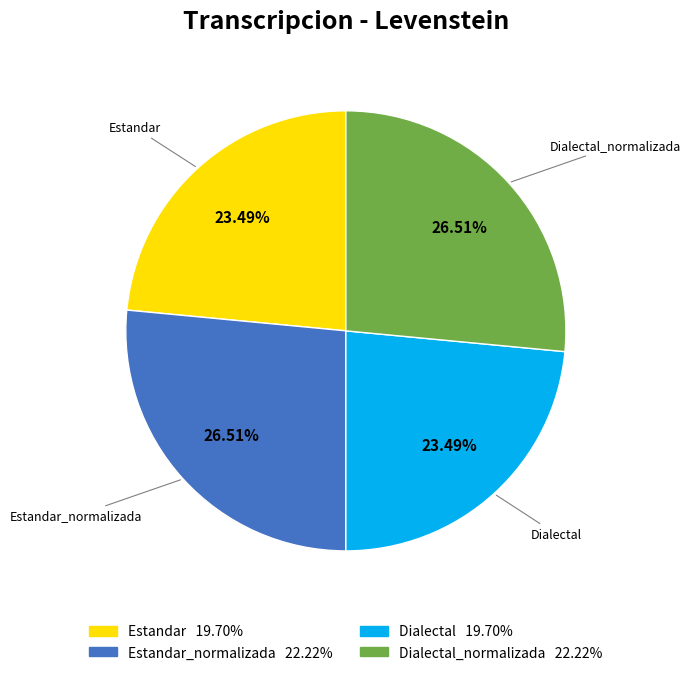

Is there any slice that represents more than half of the pie?

No